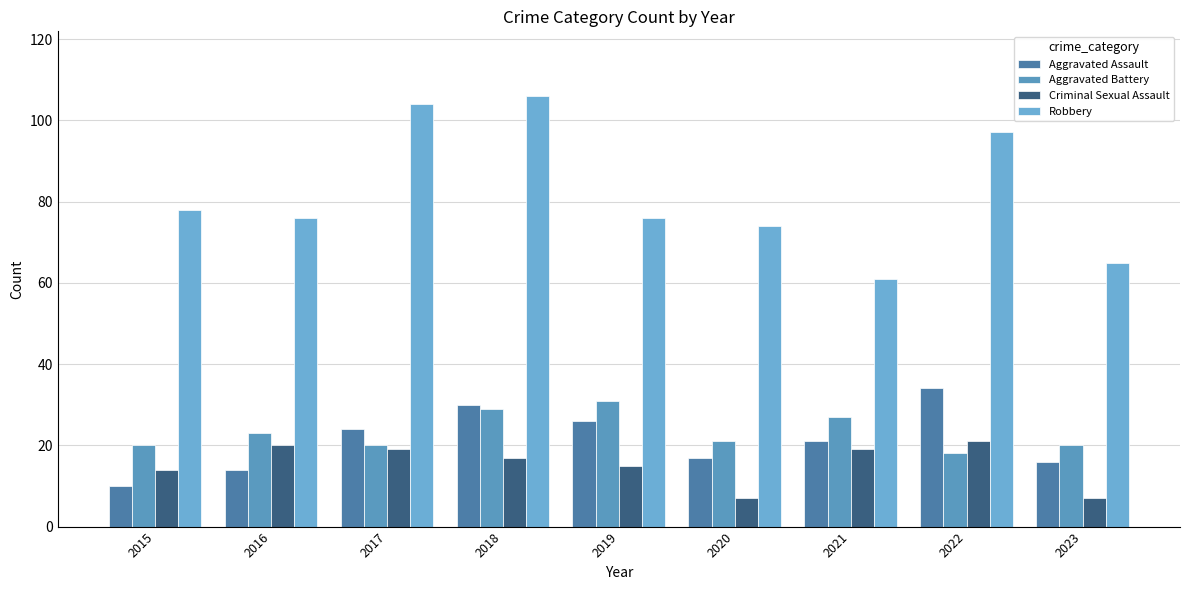

Which series has the largest total across all categories?

Robbery